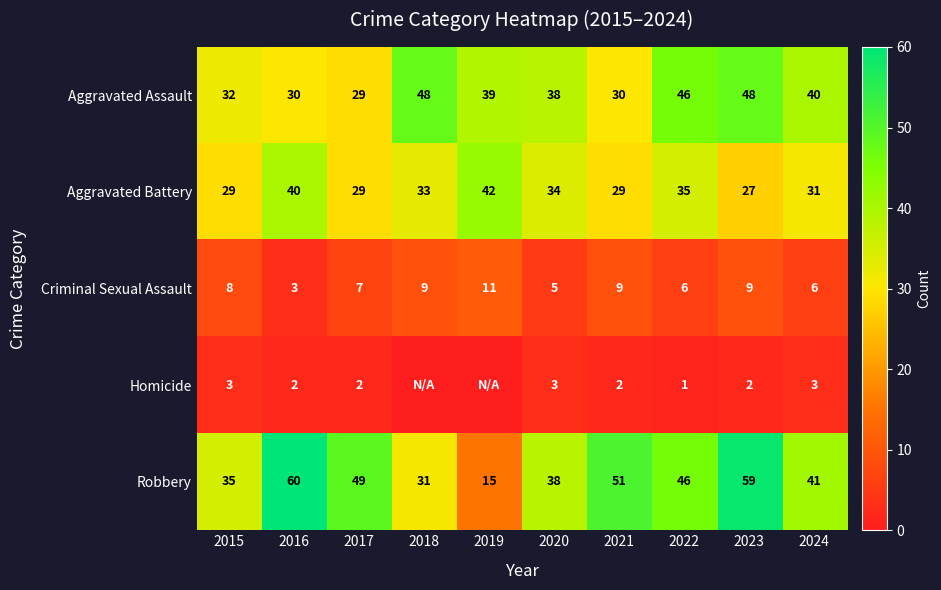

What is the spread (max minus min) of values at 2016?

58